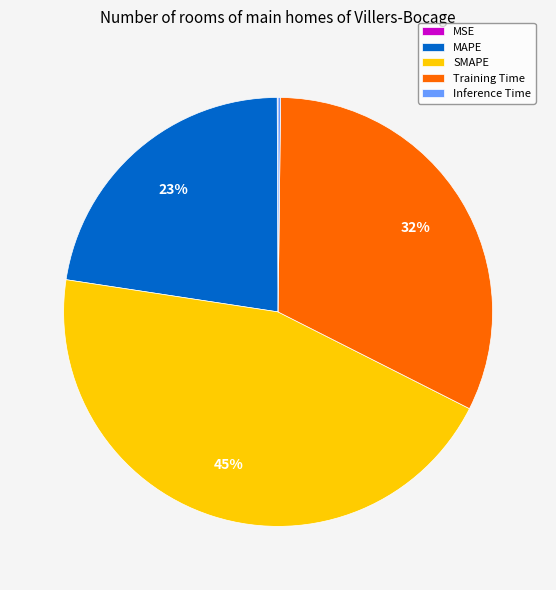

Is there any slice that represents more than half of the pie?

No